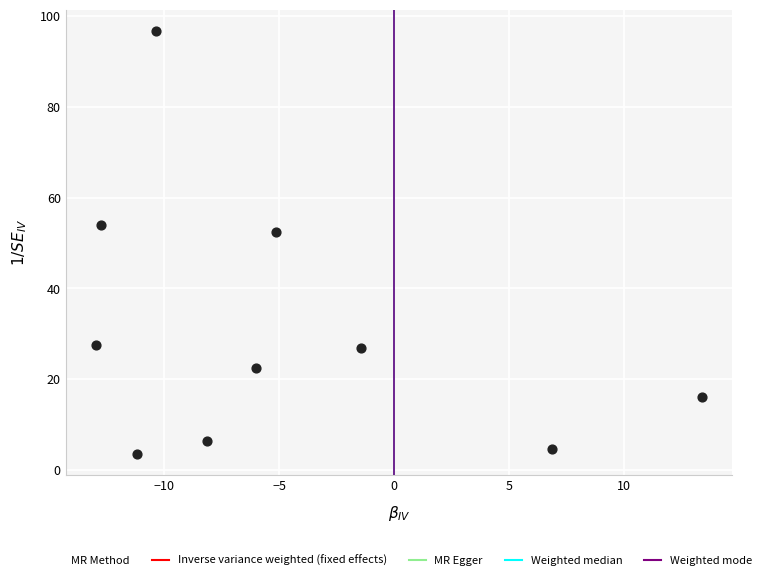

What is the average Y value?

31.0